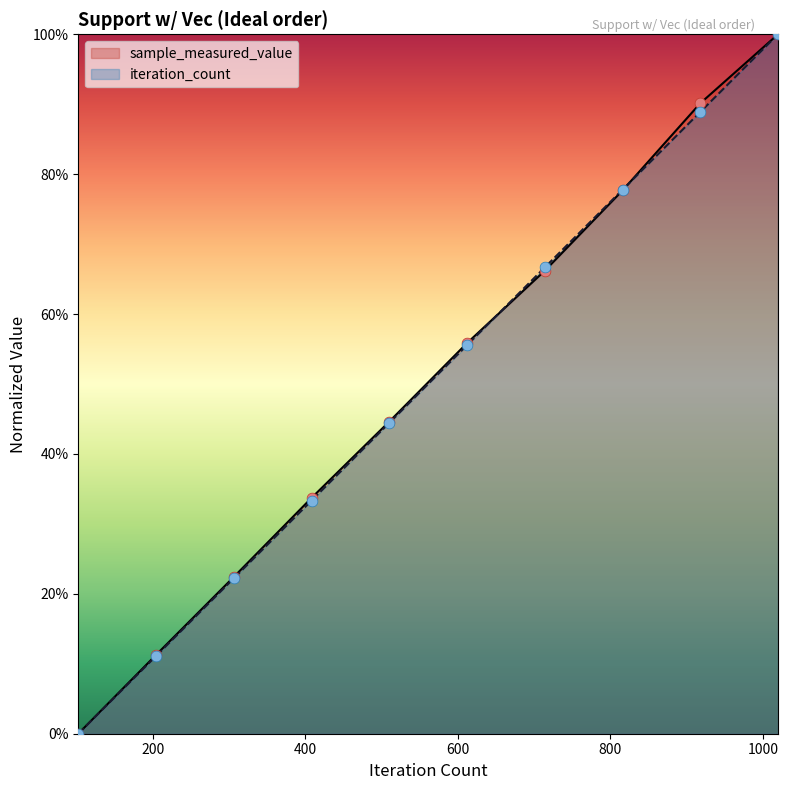

What is the total value across all series at 714?

132.9